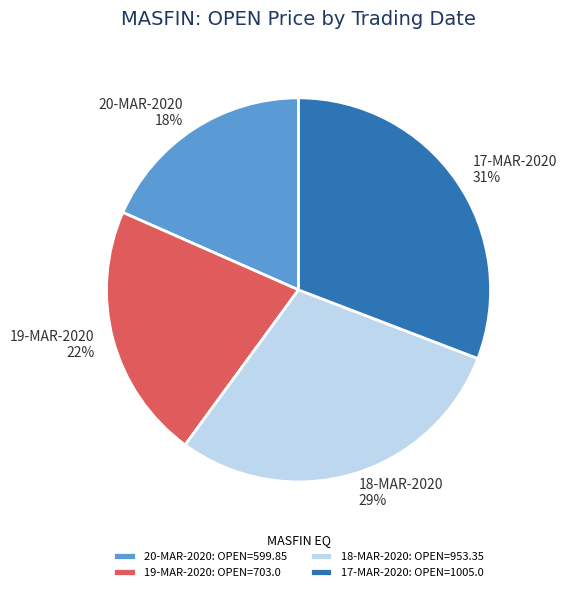

What is the ratio of the value at 17-MAR-2020 to the value at 18-MAR-2020?

1.1